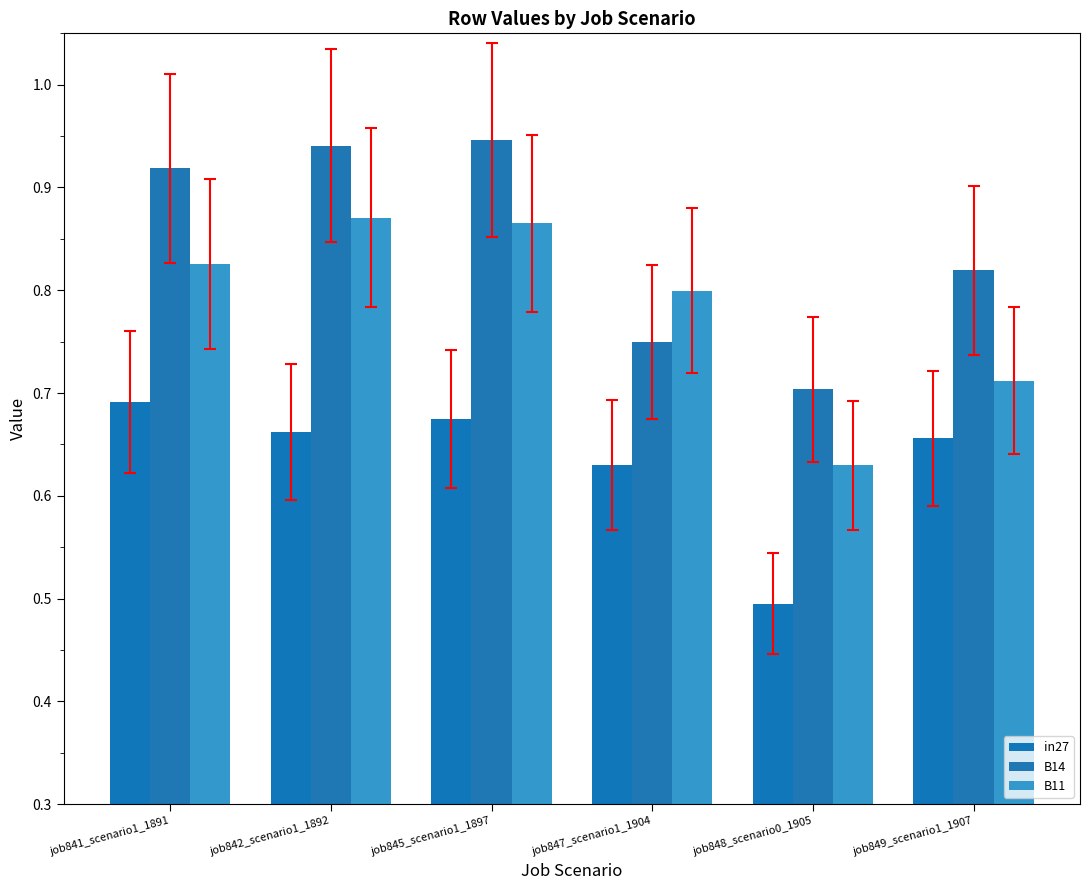

How many categories are shown in the chart?

6